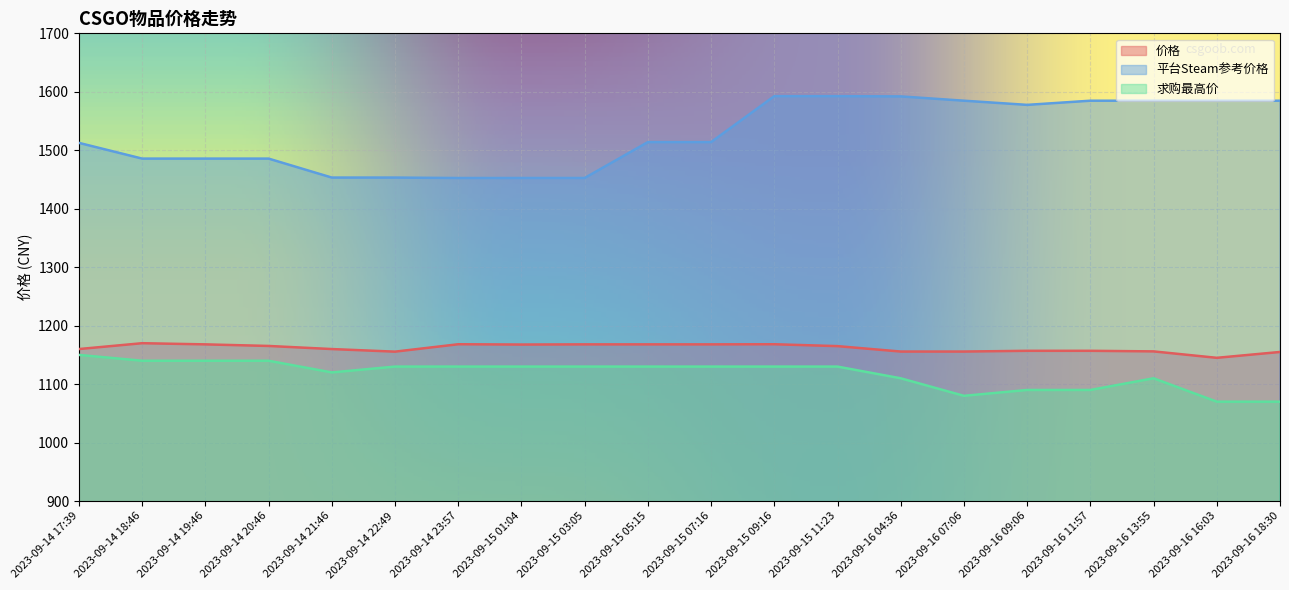

What is the difference between the maximum and minimum values in the 价格 series?

25.0